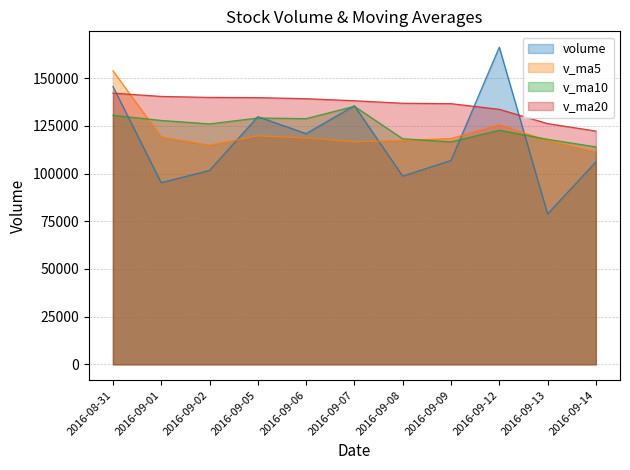

What is the difference between the maximum and minimum values in the volume series?

87414.7